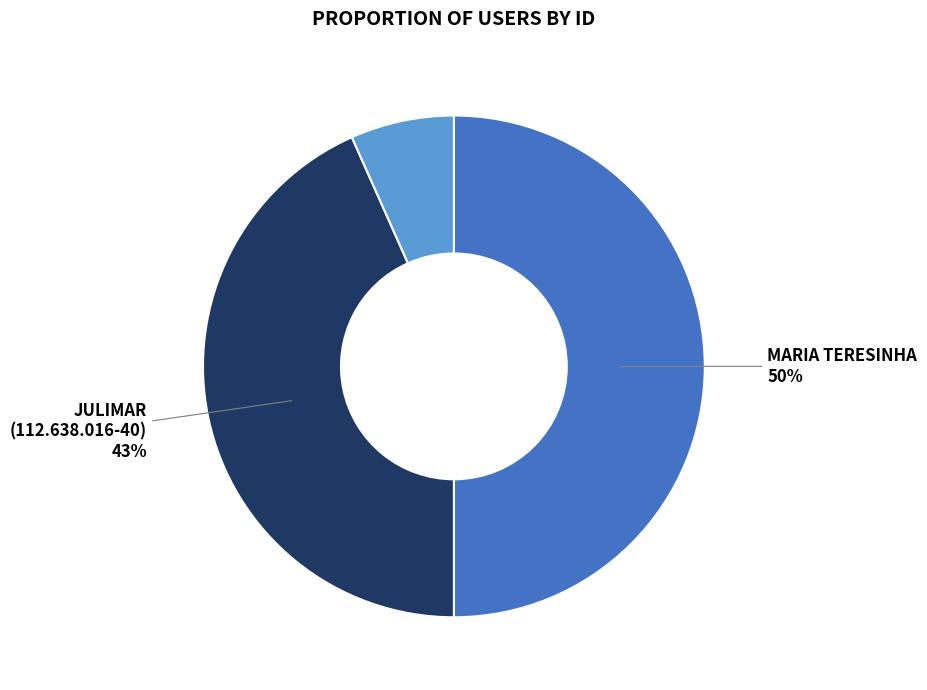

To the nearest percent, what is the average slice percentage?

33%